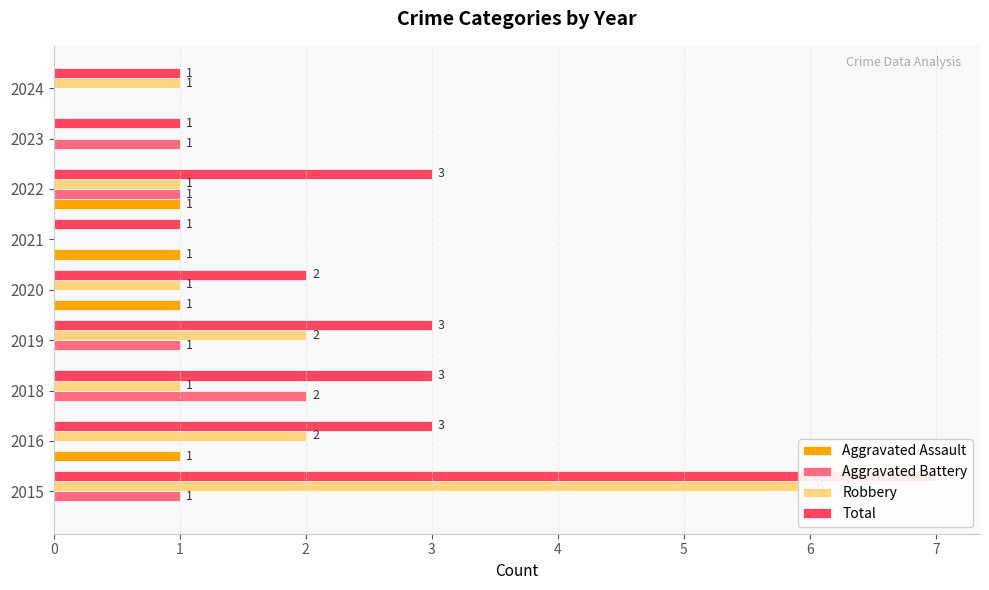

How many bars are there in each group?

4